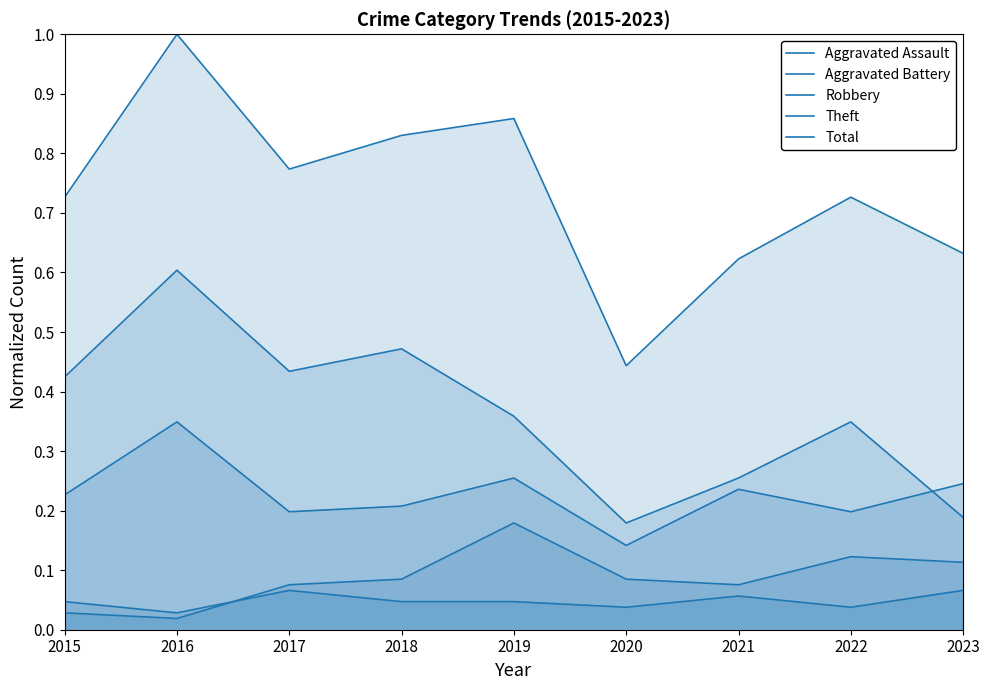

Does the chart display data point markers on the line(s)?

No